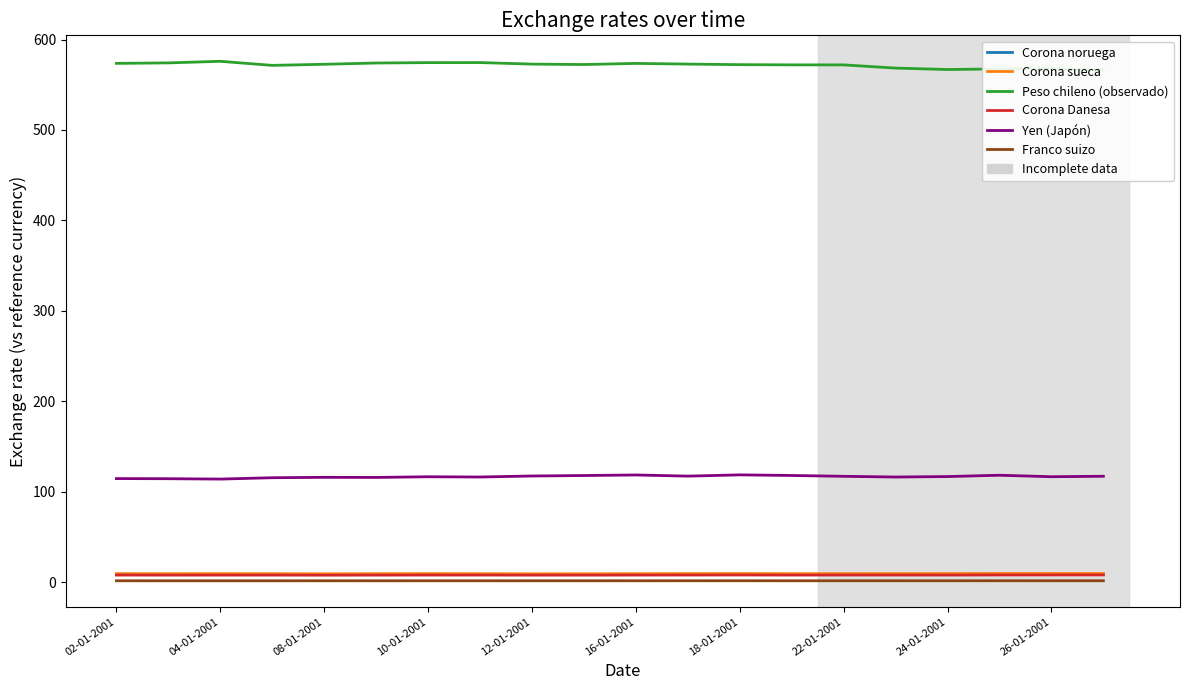

The Franco suizo series shows 1.6 at 22-01-2001. True or false?

True